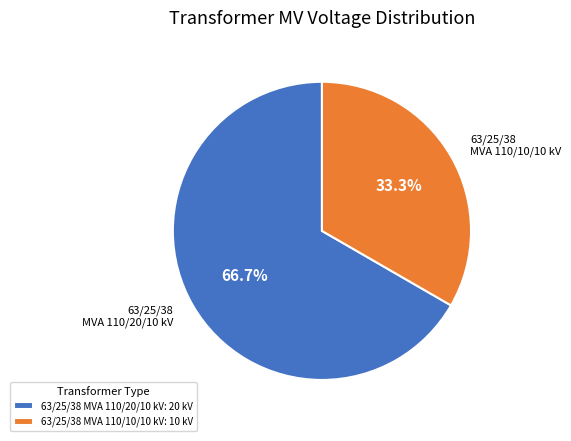

True or false: 63/25/38 MVA 110/10/10 kV accounts for 33% of the total.

True